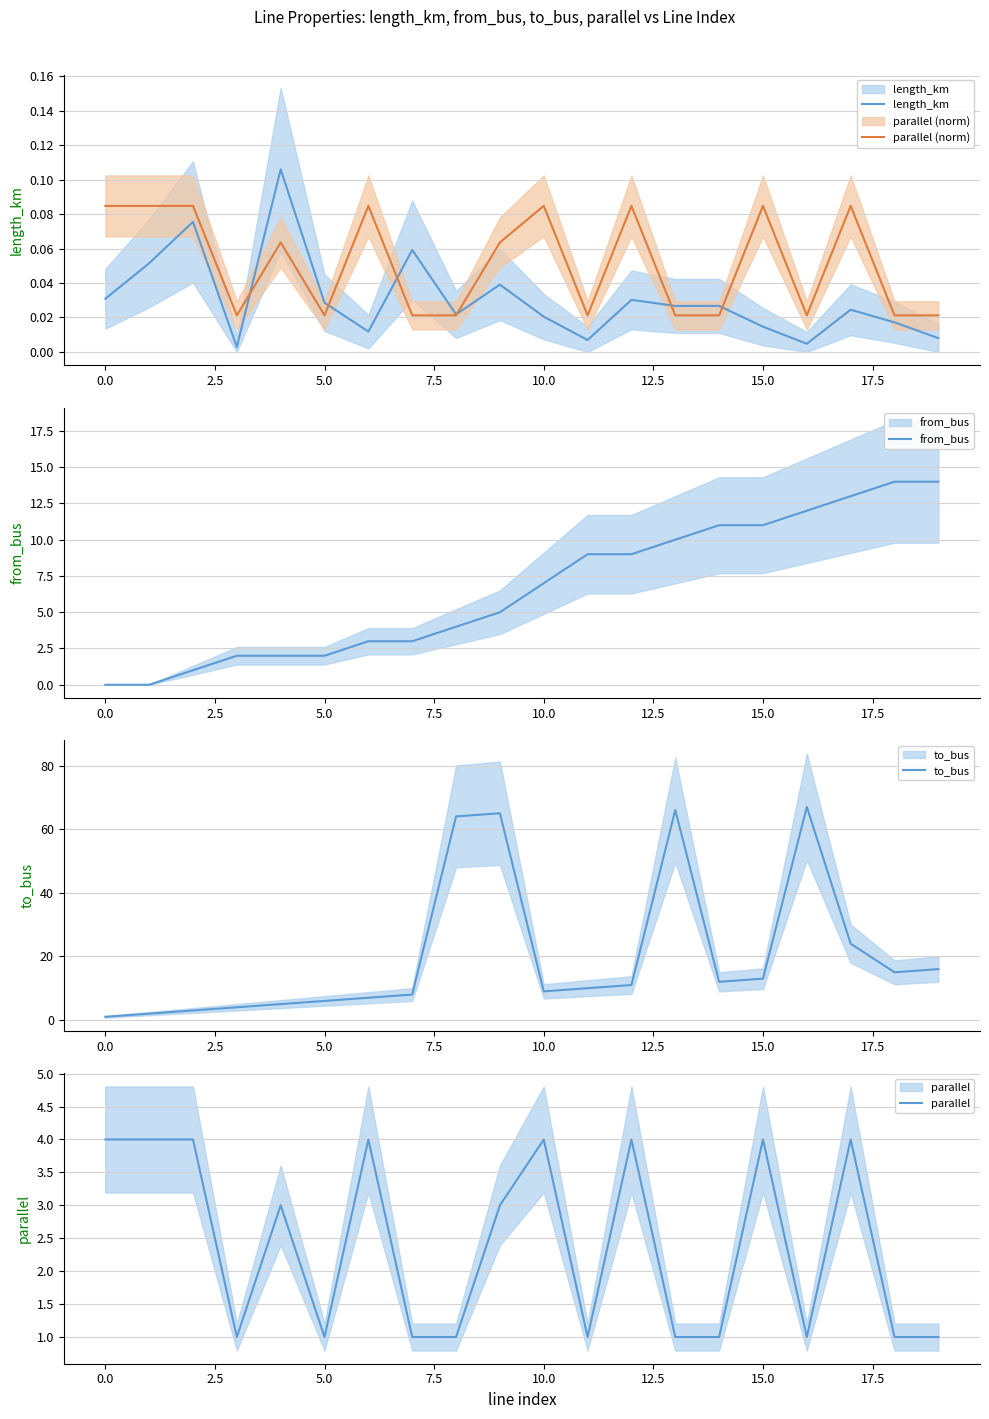

How many values in the from_bus series are below 7?

10